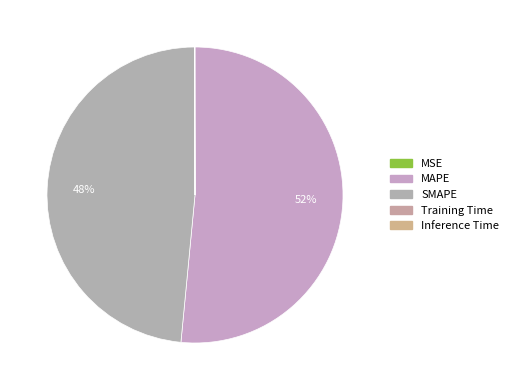

Between Training Time and SMAPE, which is larger?

SMAPE